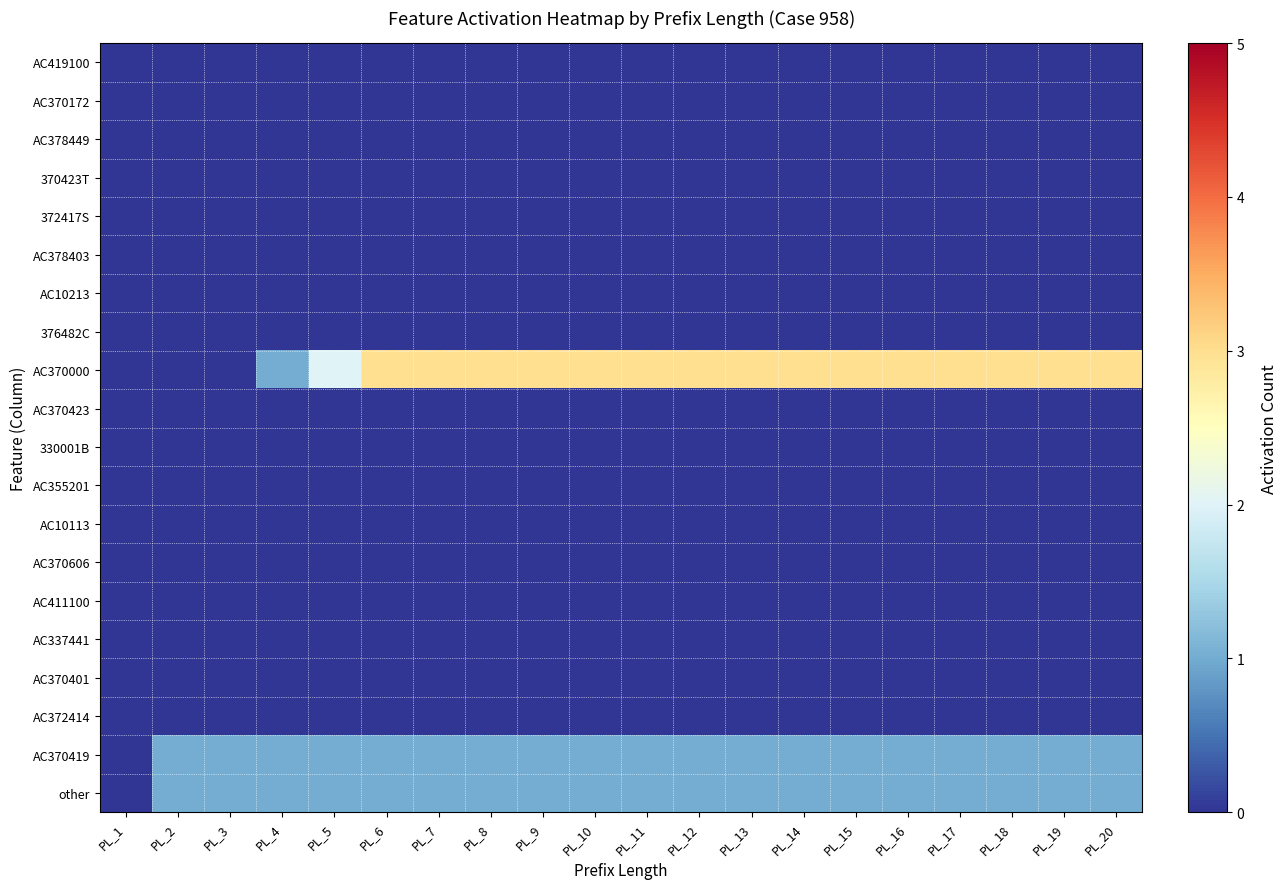

Rank the series by their maximum value, from lowest to highest.

AC419100, AC370172, AC378449, 370423T, 372417S, AC378403, AC10213, 376482C, AC370423, 330001B, AC355201, AC10113, AC370606, AC411100, AC337441, AC370401, AC372414, AC370419, other, AC370000